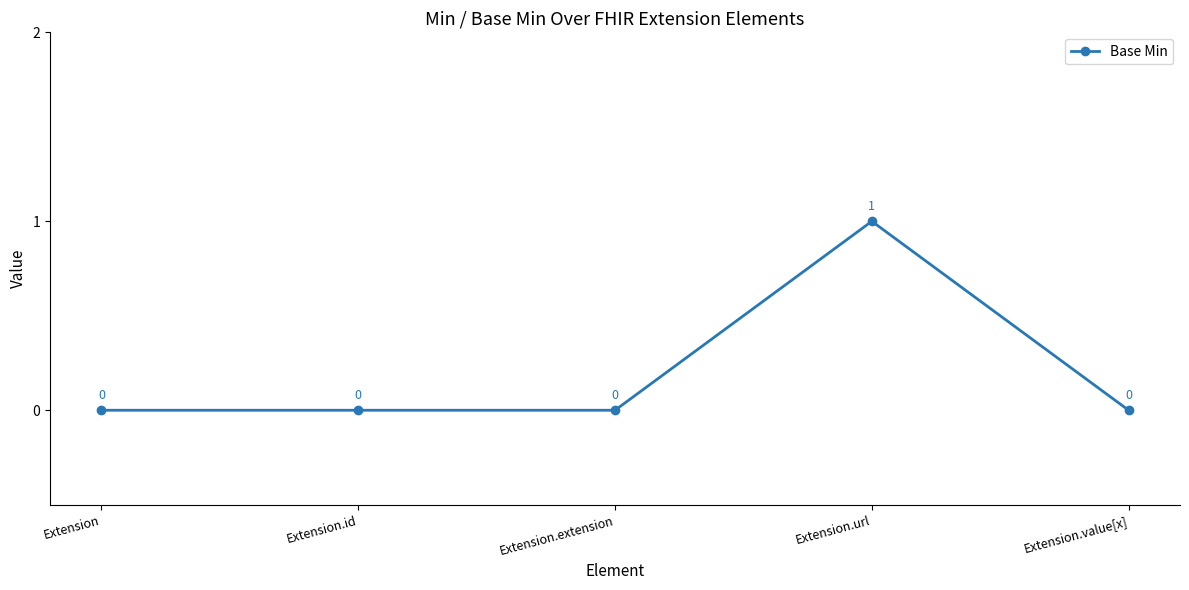

Which label corresponds to the largest value in the chart?

Extension.url